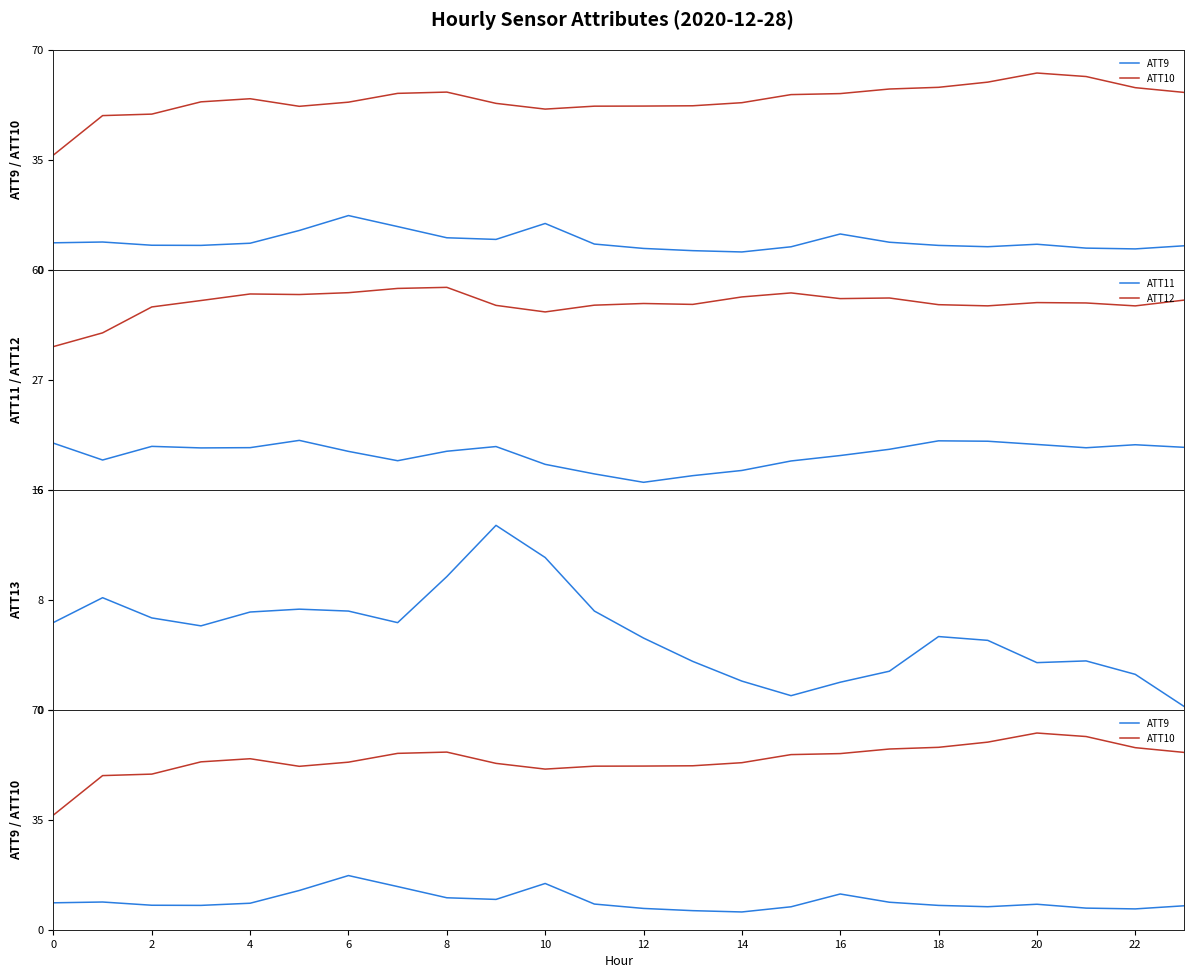

How many interior local peaks does the ATT9 series have?

5